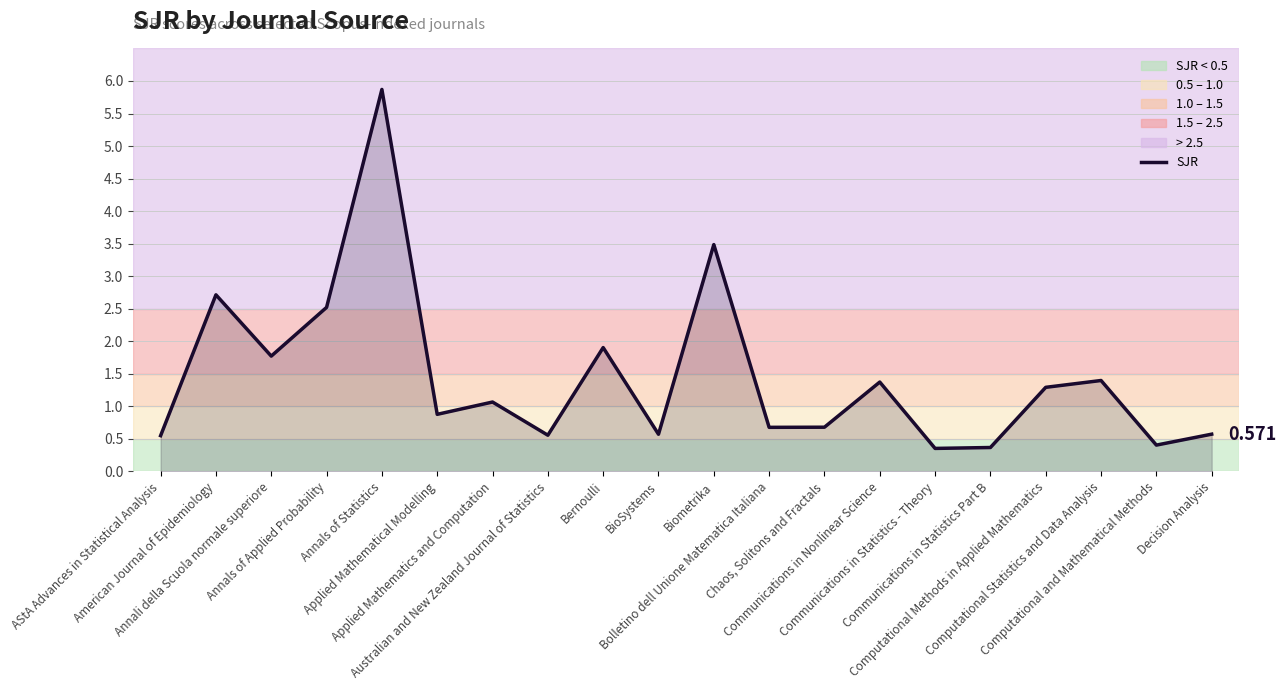

Reading left to right, transcribe all the data shown in this chart.

0.5	2.7	1.8	2.5	5.9	0.9	1.1	0.6	1.9	0.6	3.5	0.7	0.7	1.4	0.4	0.4	1.3	1.4	0.4	0.6